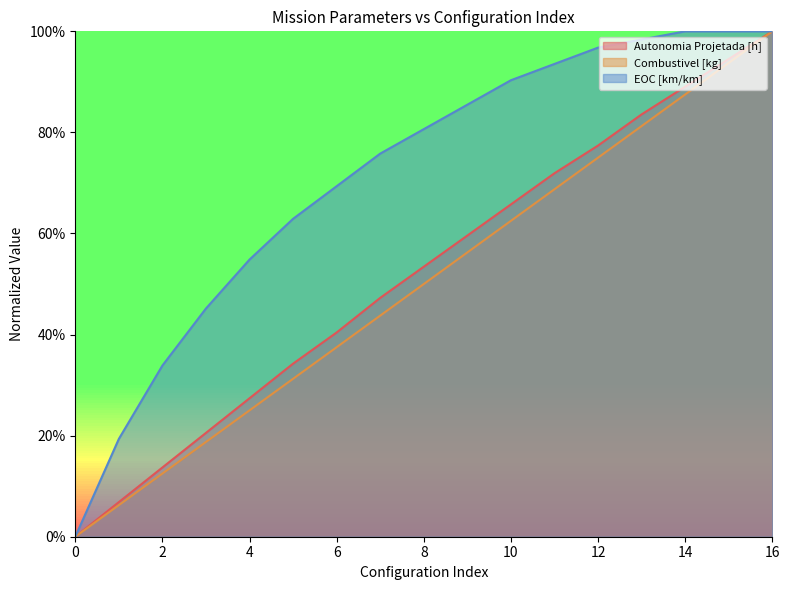

Which series has the largest total across all categories?

EOC [km/km]